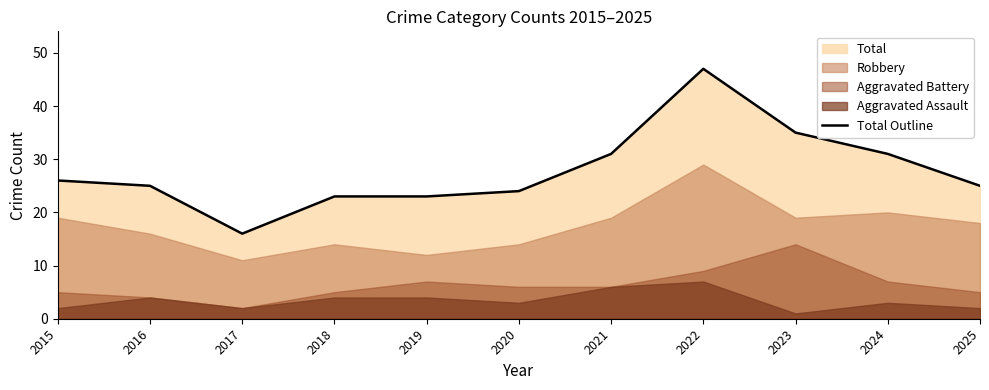

Between 2021 and 2020, which is larger?

2021